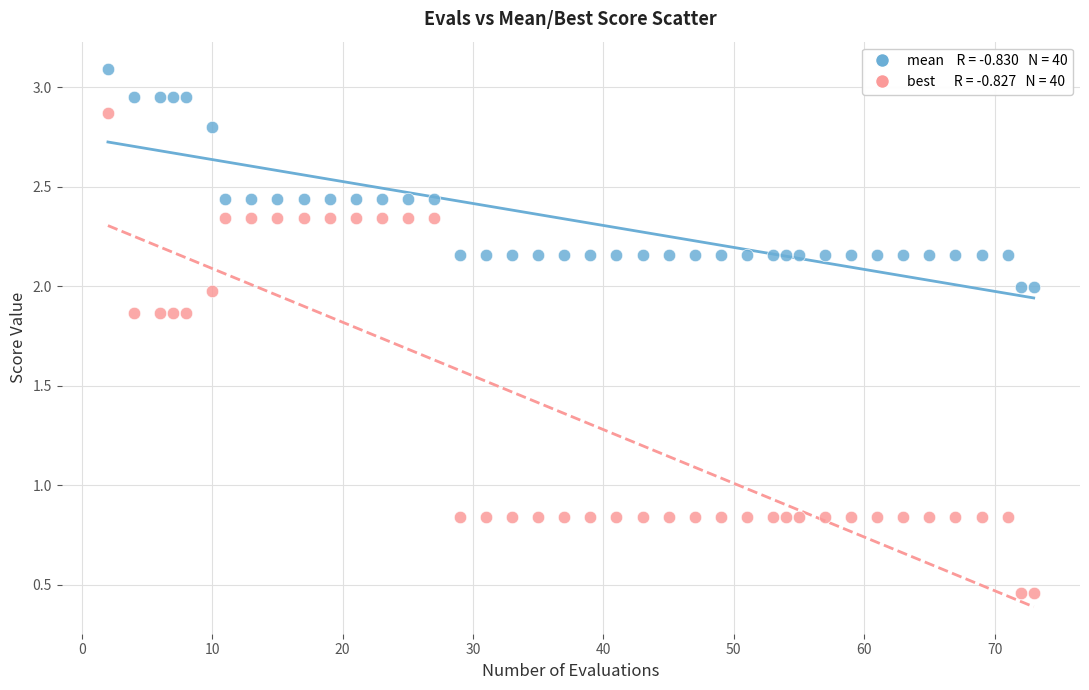

Across all data points, what is the range of X values (max minus min)?

71.0